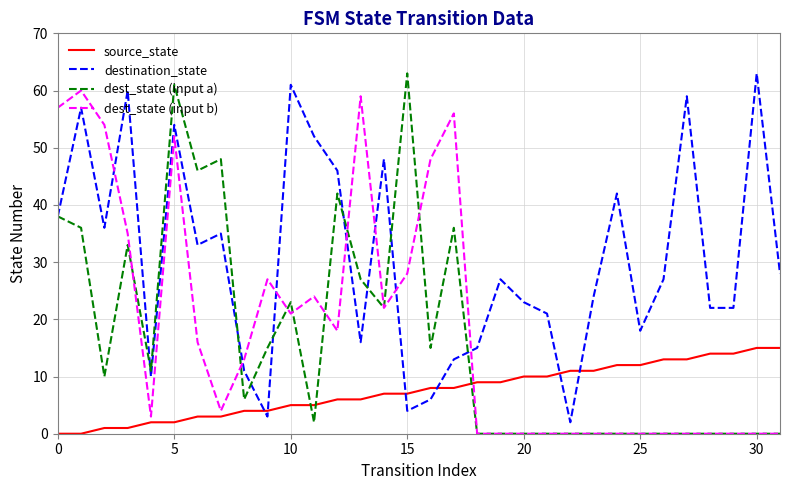

True or false: destination_state and dest_state (input b) cross at least once.

True